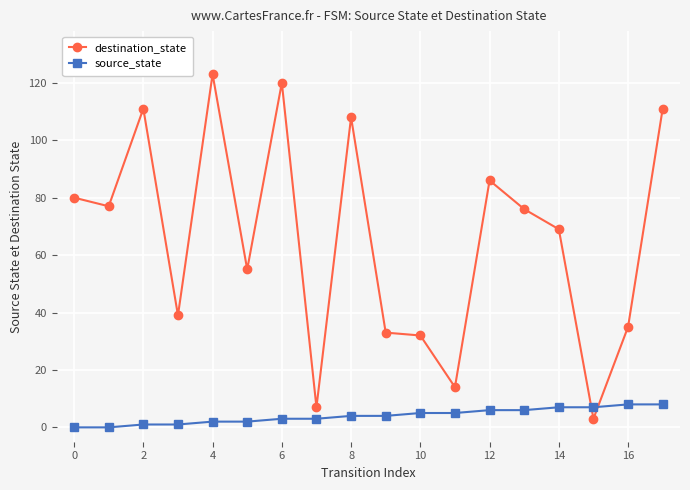

What is the value of the source_state point at the 12th from the left?

5